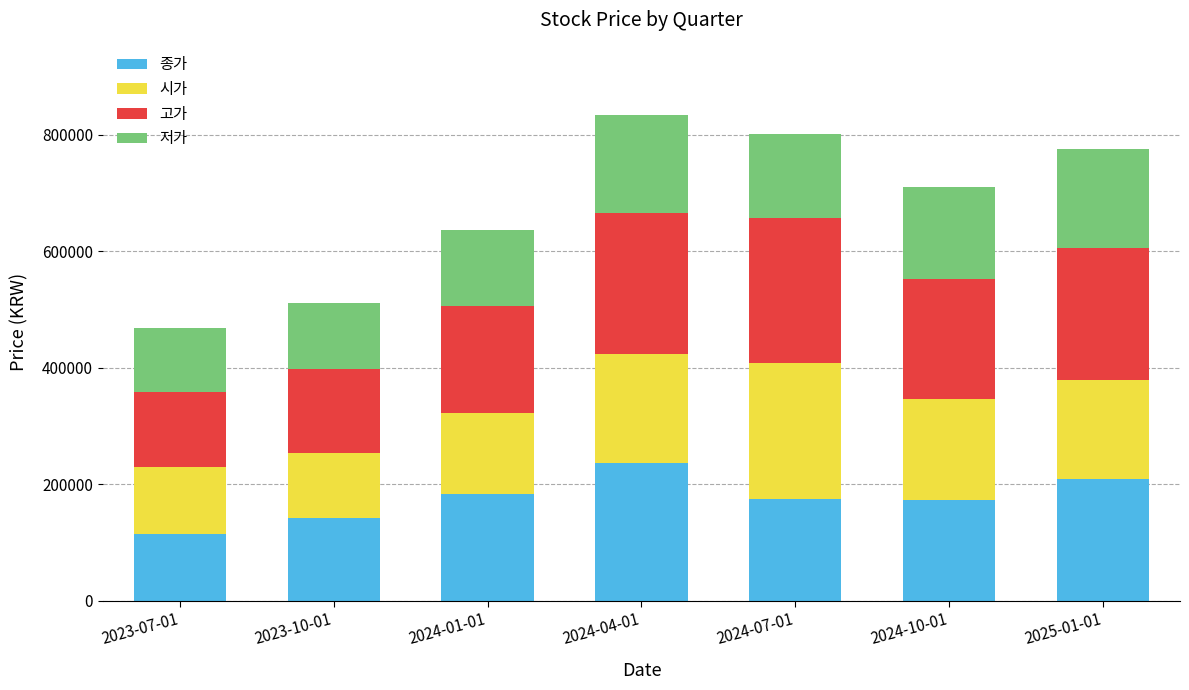

What is the sum of the 종가 values at 2024-10-01 and 2024-01-01?

356900